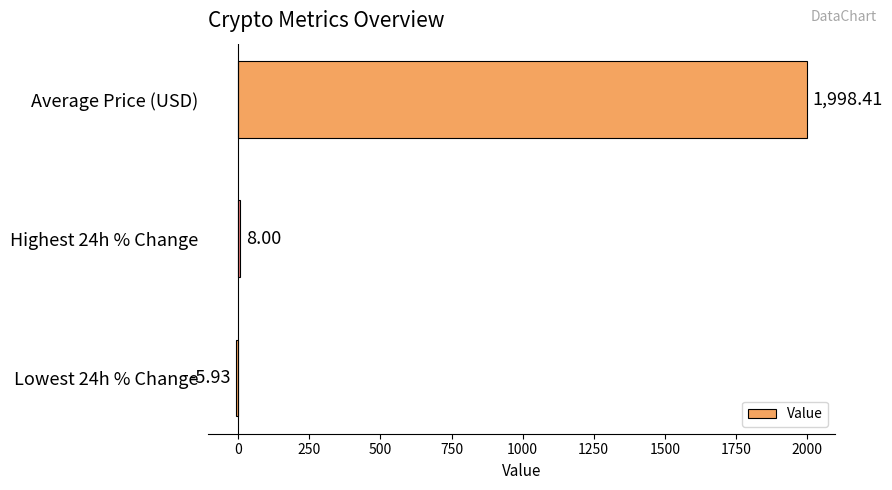

What is the sum of all values?

2000.5